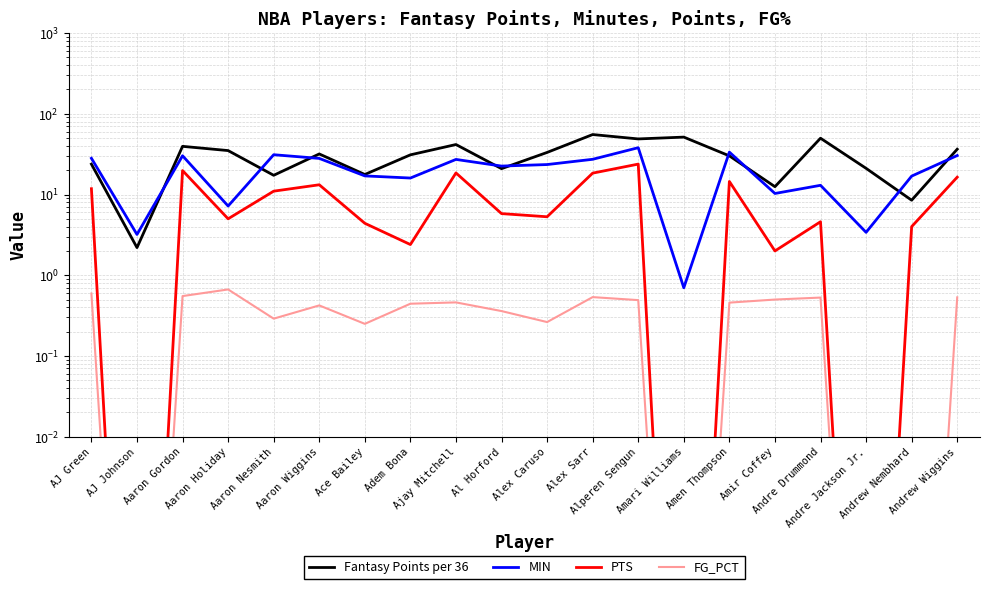

Is this an area chart (filled region under the line)?

No